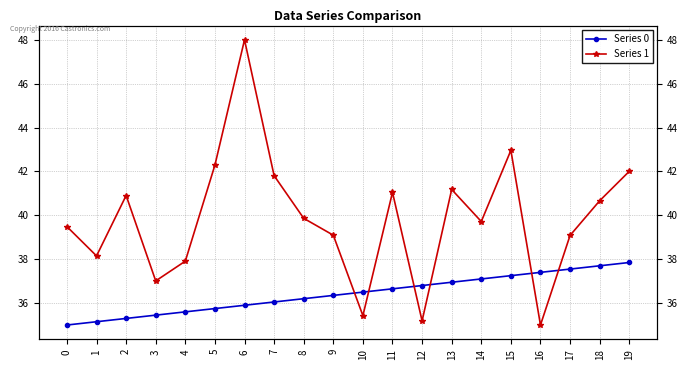

How many times do Series 1 and Series 0 cross each other?

6